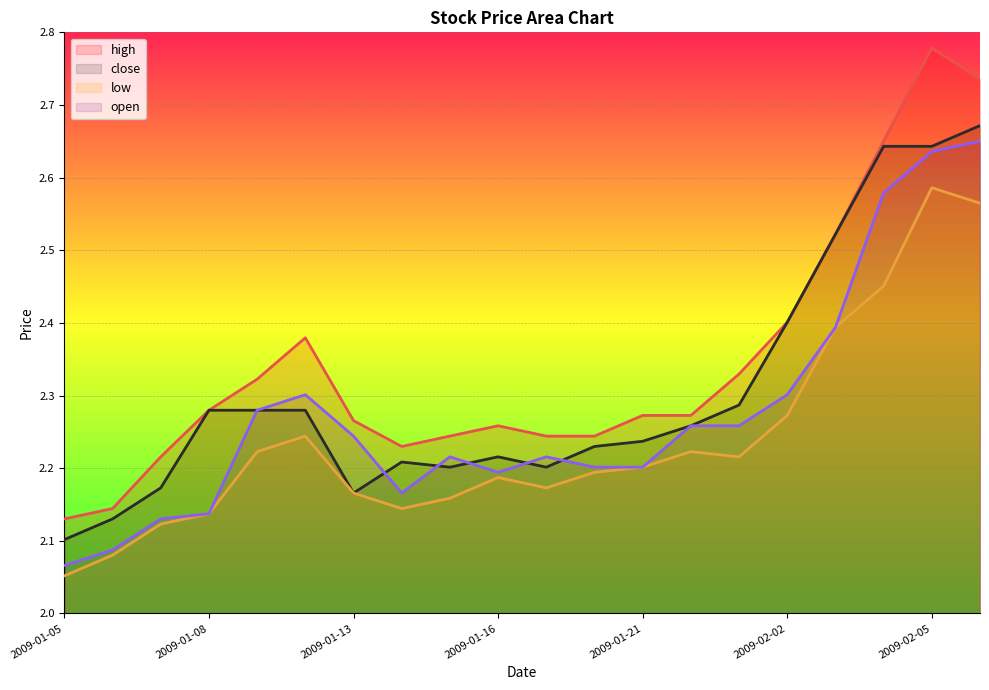

In high, how many points are lower than both neighbors (excluding endpoints)?

1